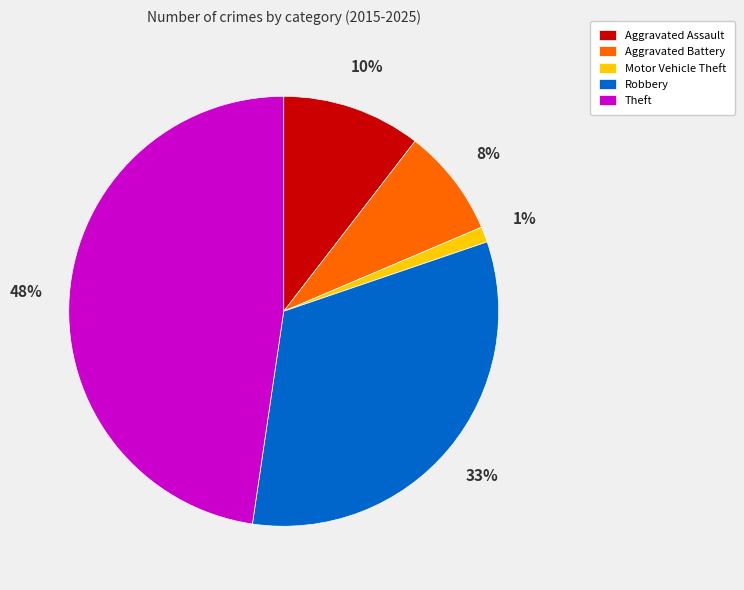

Do Robbery and Aggravated Battery together represent more than half of the pie?

No